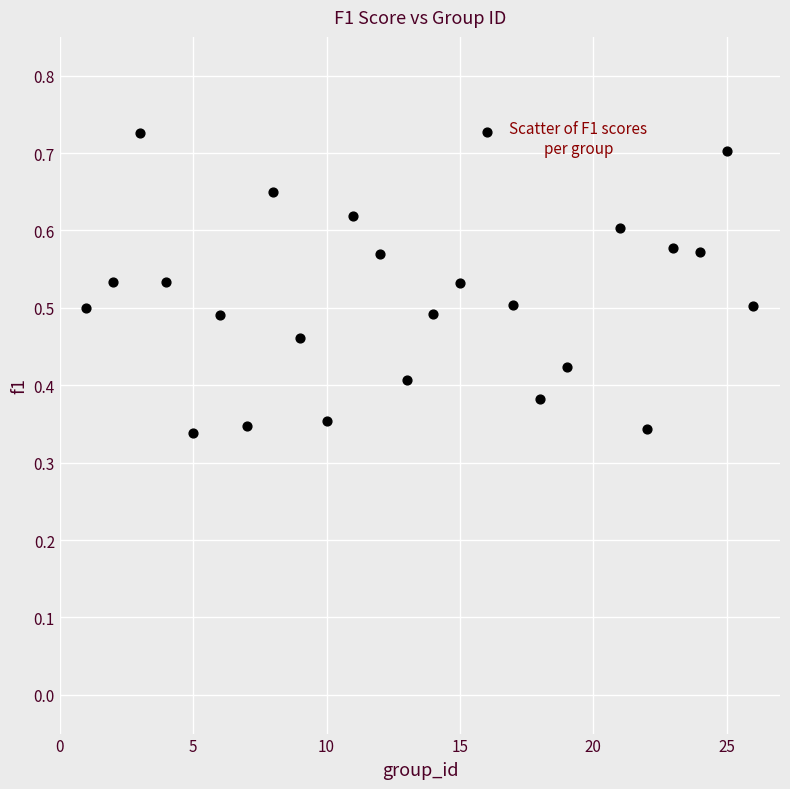

What is the range of X values (max minus min)?

25.0